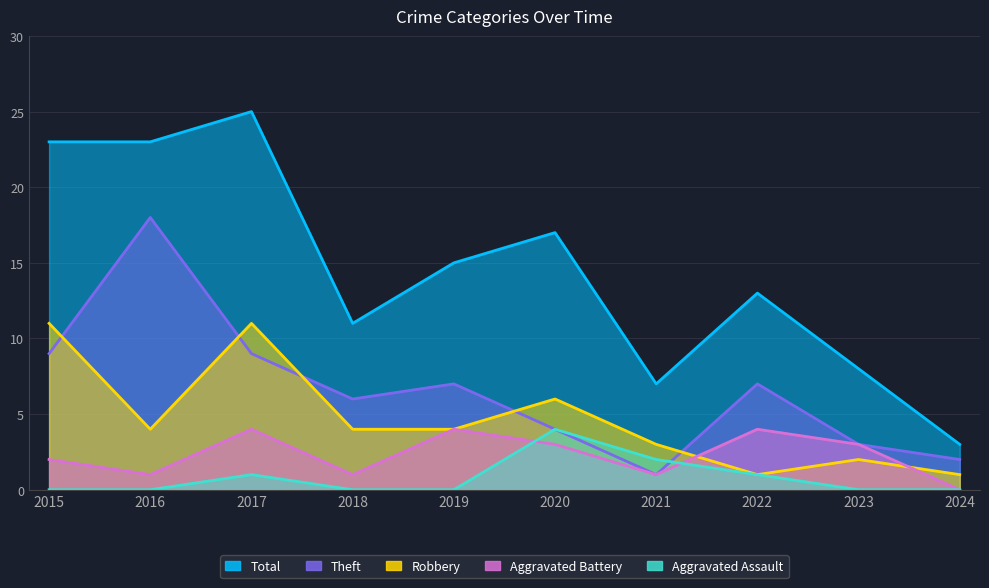

At 2017, list the series in order from smallest to largest.

Aggravated Assault, Aggravated Battery, Theft, Robbery, Total